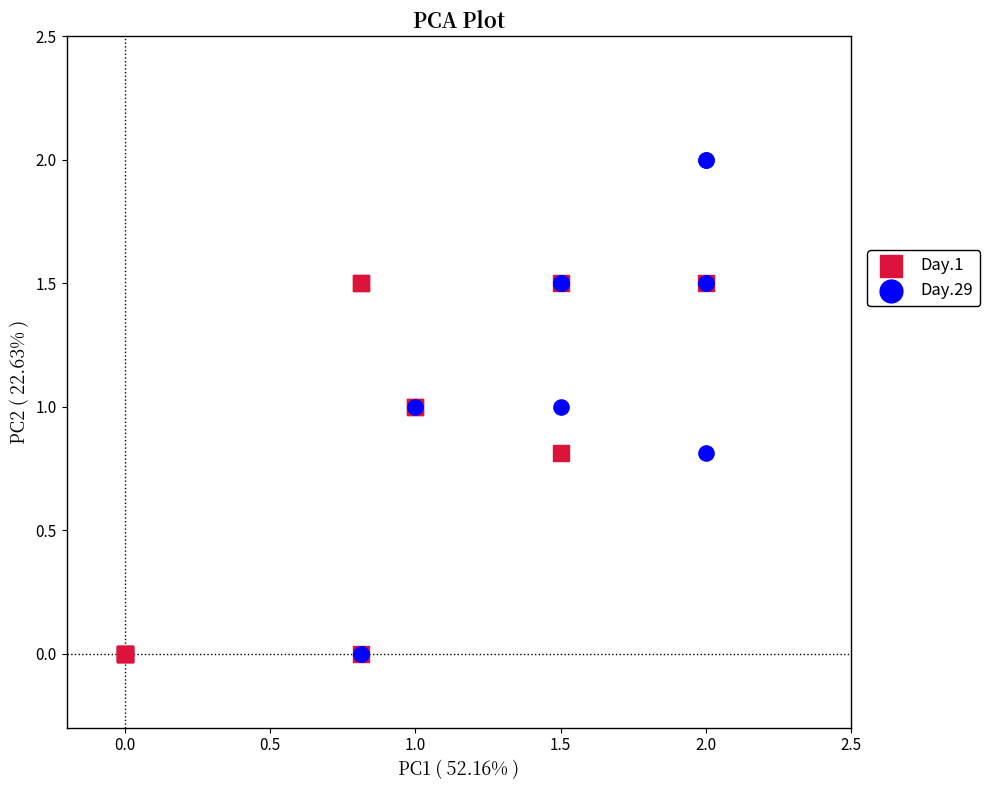

Which series contains the highest Y value?

Day.29